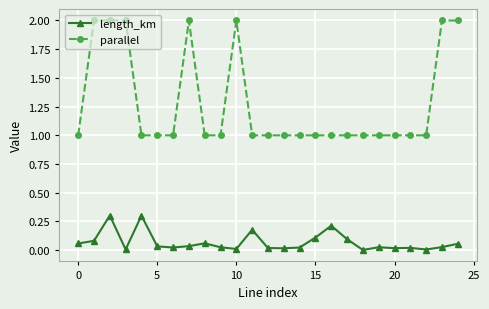

True or false: length_km and parallel intersect in this chart.

False